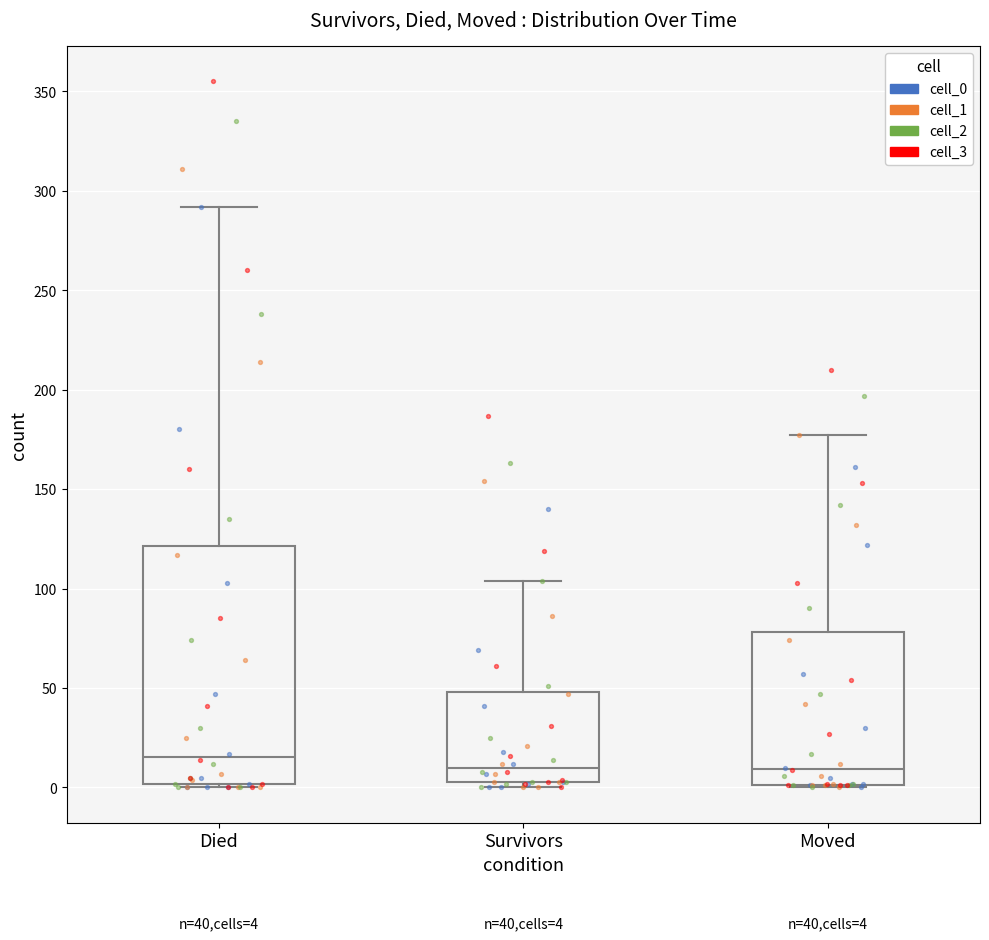

Which box has the highest median line?

Died